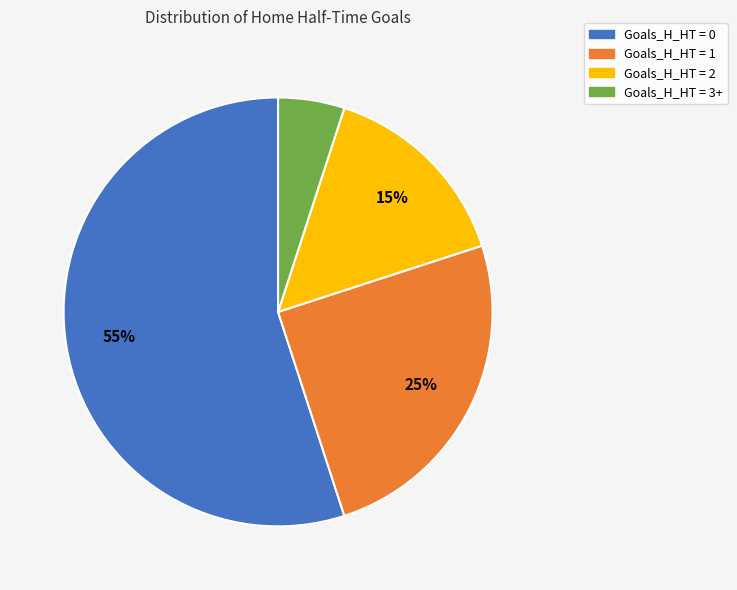

Combined, do Goals_H_HT = 3+ and Goals_H_HT = 1 account for over 50%?

No